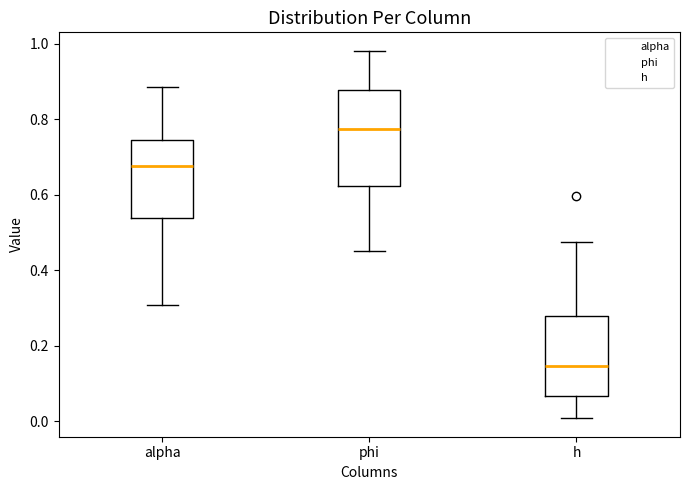

Which box has the highest median line?

phi